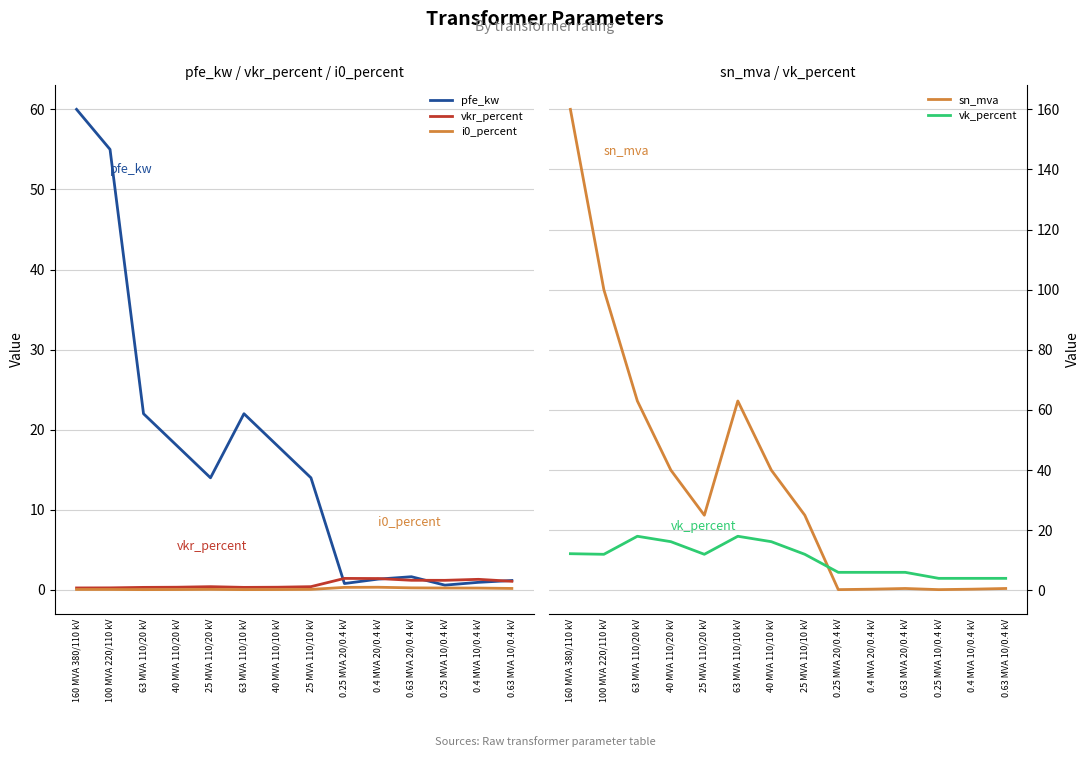

Which series changed the most between 40 MVA 110/10 kV and 0.4 MVA 10/0.4 kV?

sn_mva